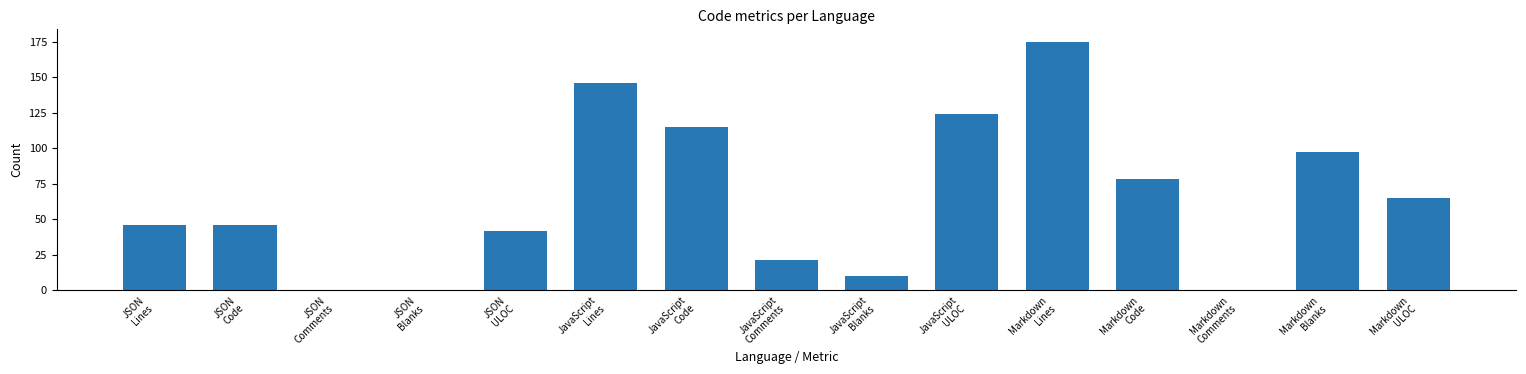

Are the bars grouped side by side (vs. stacked)?

No